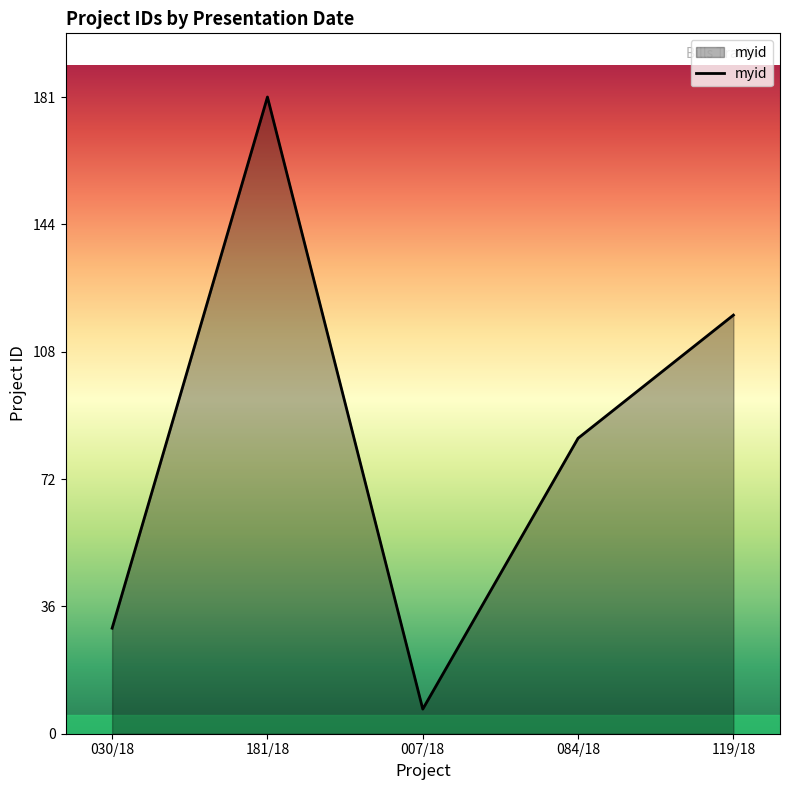

How many values are between 30 and 119?

3